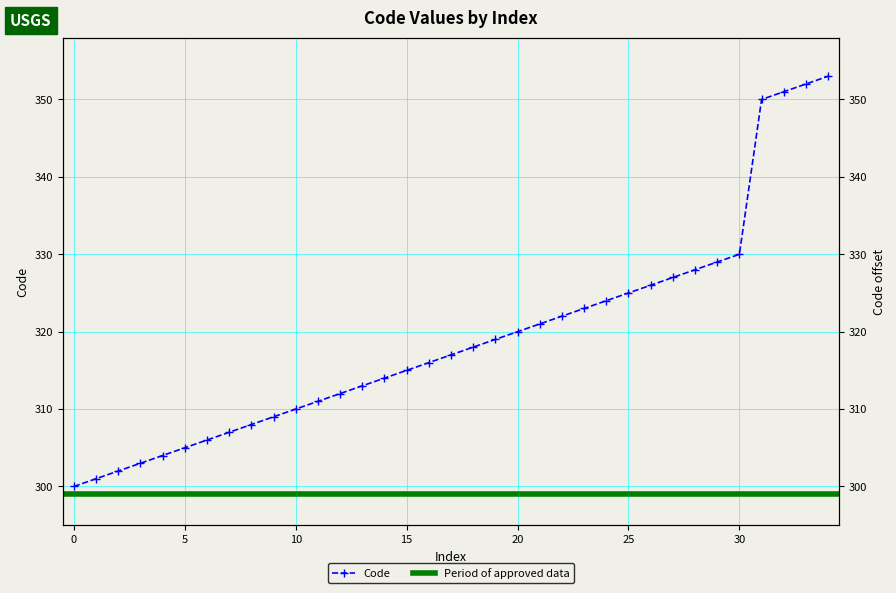

What is the ratio of the value at 307 to the value at 304?

1.0